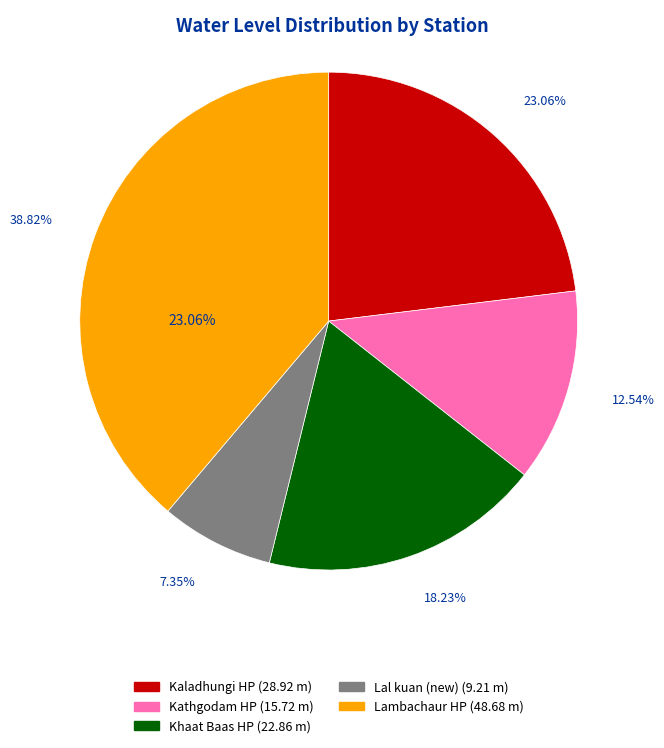

What is the change in value from Lal kuan (new) to Lambachaur HP?

+39.5